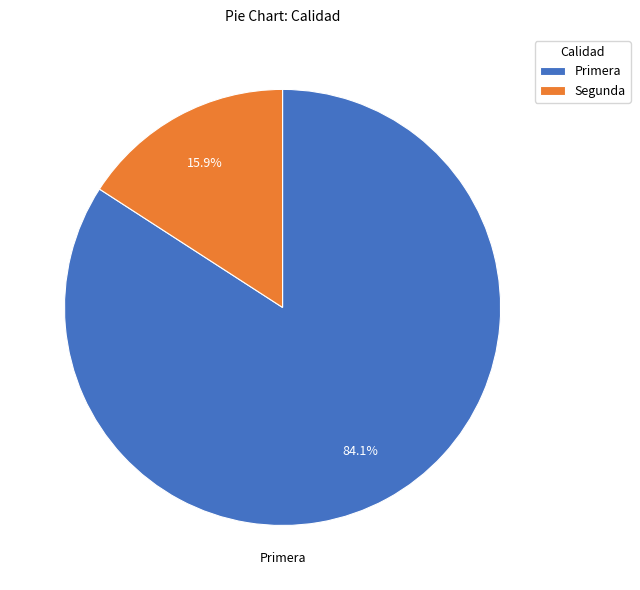

Count the number of slices in the pie.

2